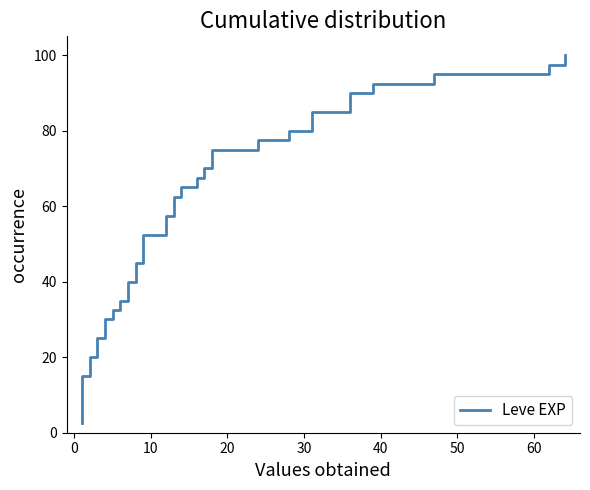

What is the difference between the second highest and second lowest values?

92.5